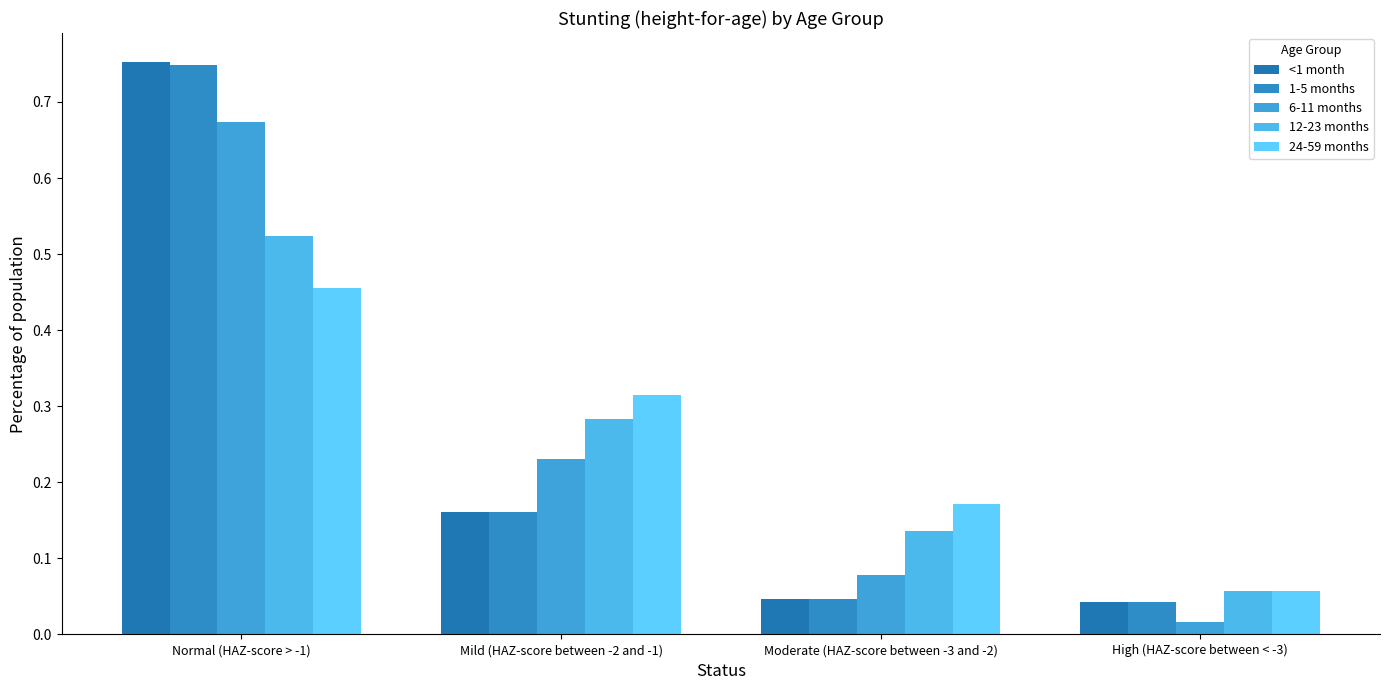

Where is 24-59 months nearest to the value 0?

High (HAZ-score between < -3)